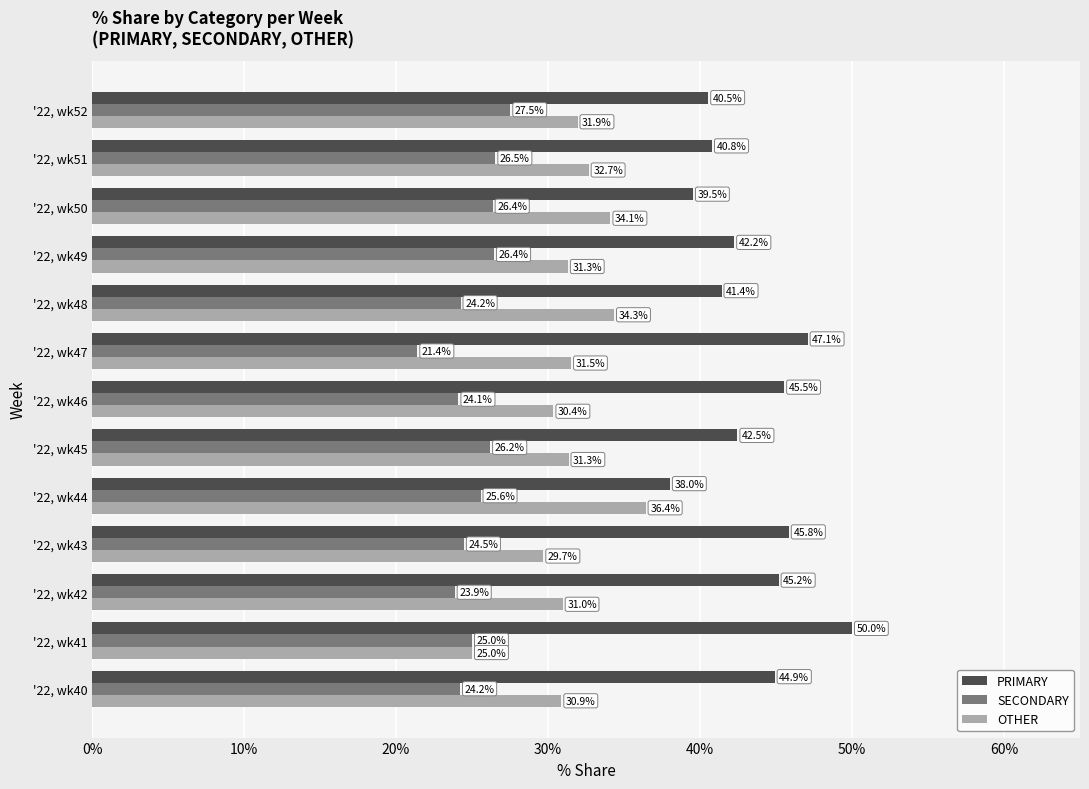

What is the approximate value of SECONDARY at '22, wk52?

27.5